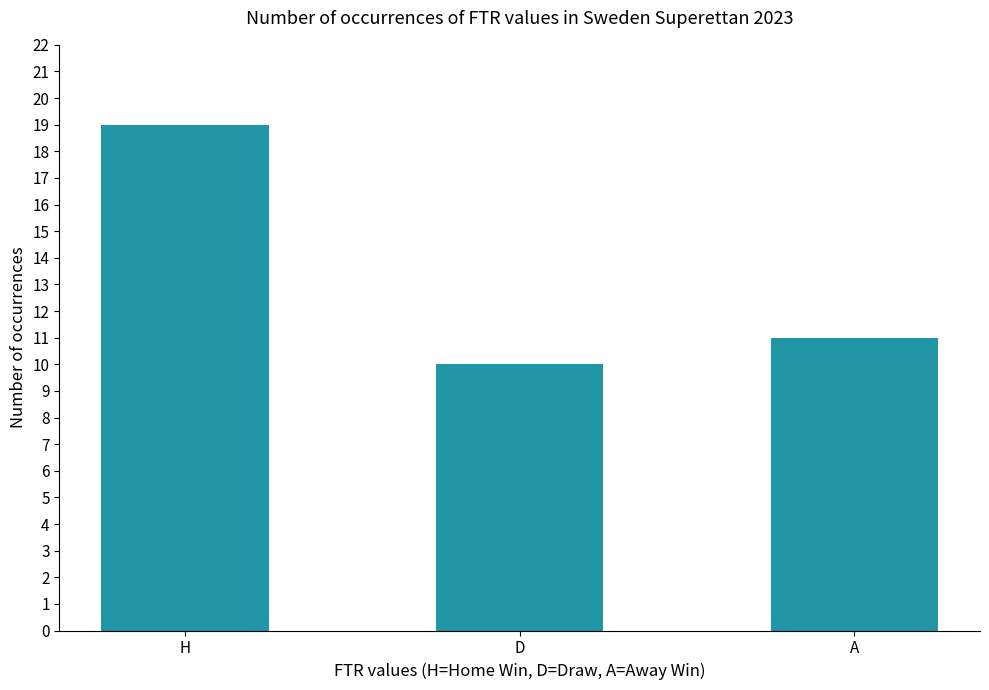

At which label does the data first exceed 11?

H